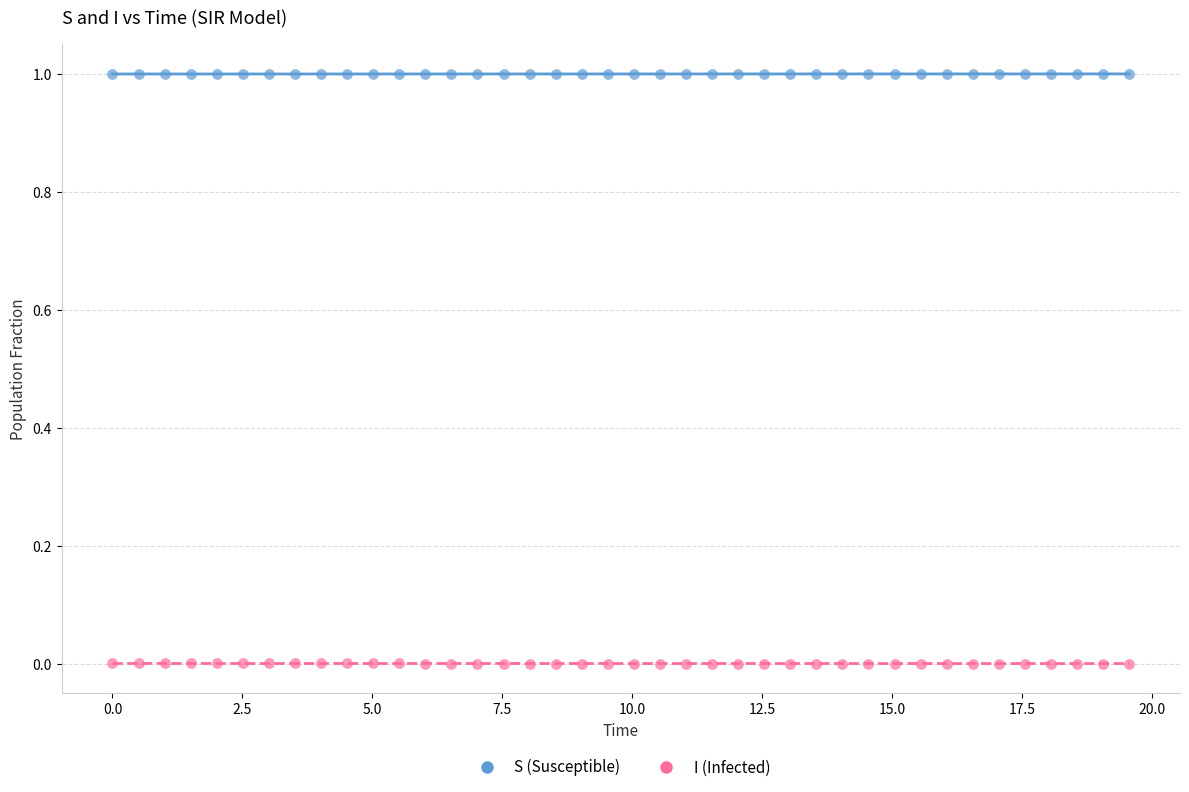

What is the X range (max minus min) for the scatter plot?

19.6